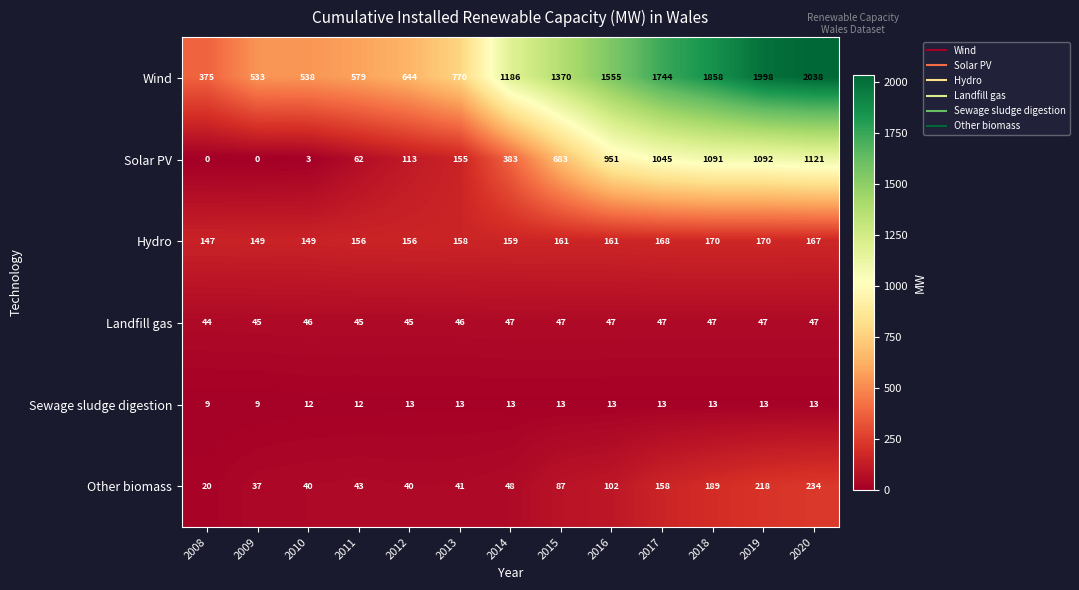

Rank the series by their maximum value, from lowest to highest.

Sewage sludge digestion, Landfill gas, Hydro, Other biomass, Solar PV, Wind